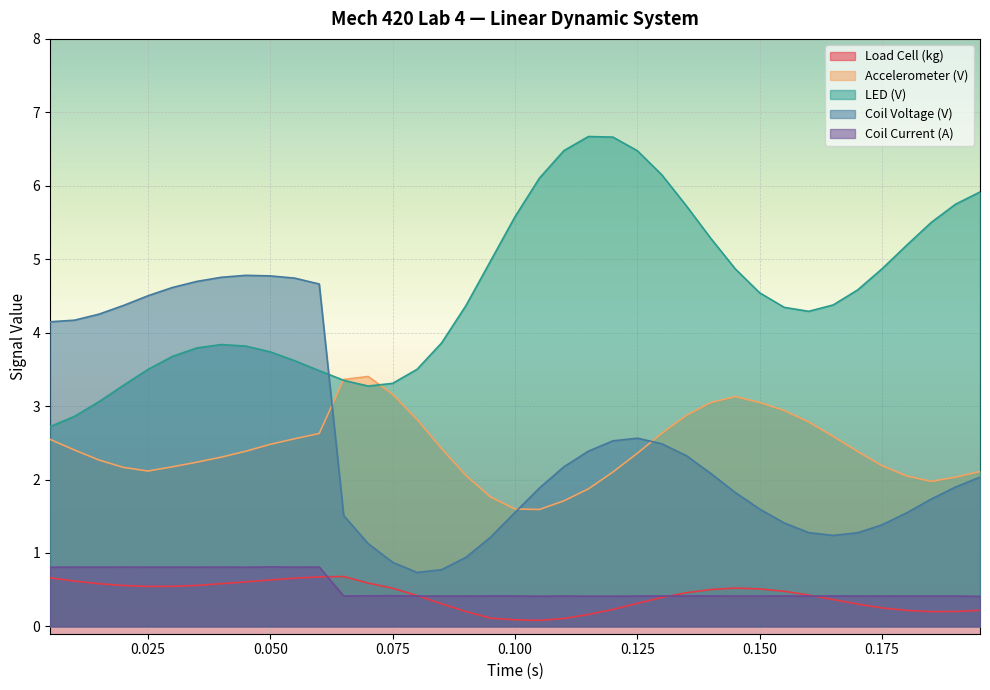

Is it true that Accelerometer (V) equals 3.2 at 0.115?

False